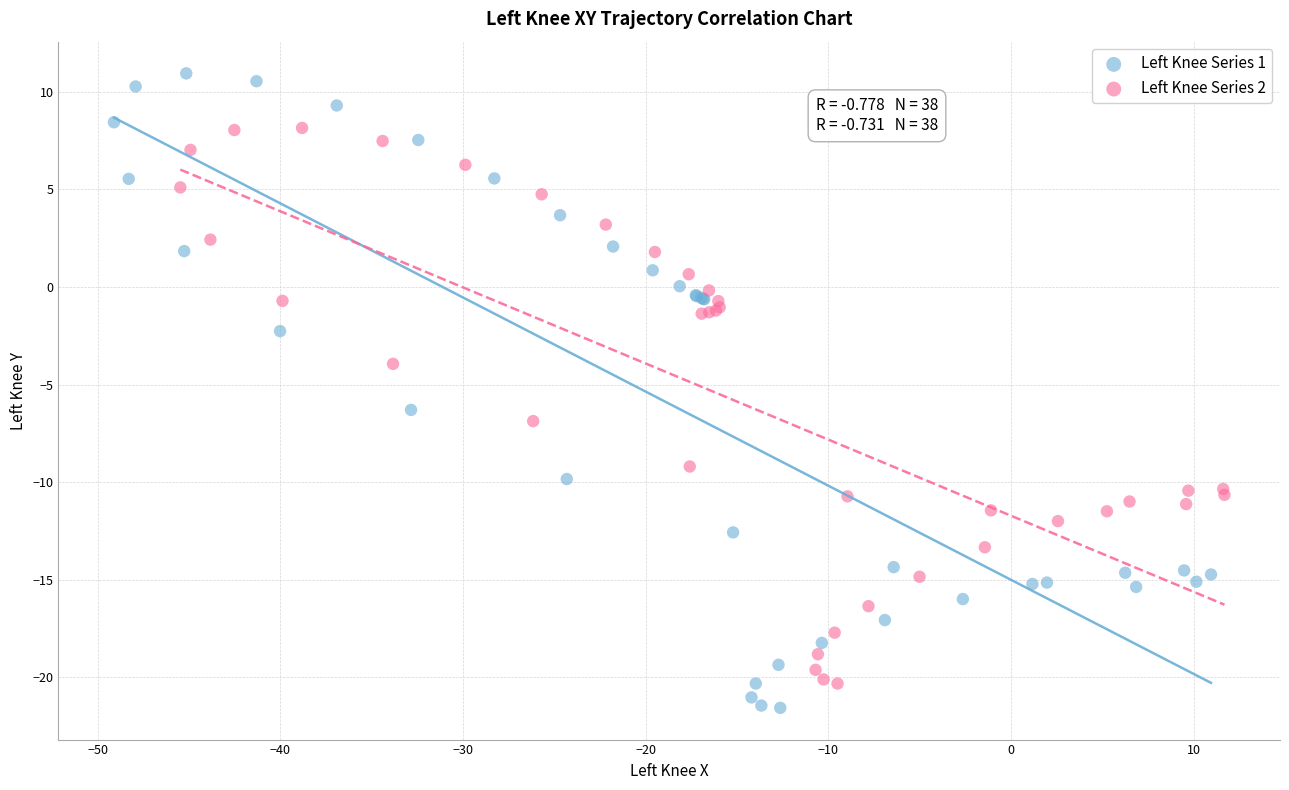

Which series has the largest Y range (max minus min)?

Left Knee Series 1